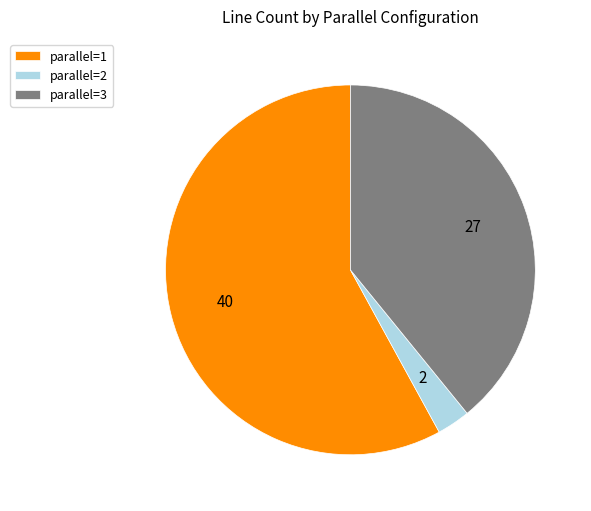

The parallel=3 slice represents 39% of the pie. True or false?

True